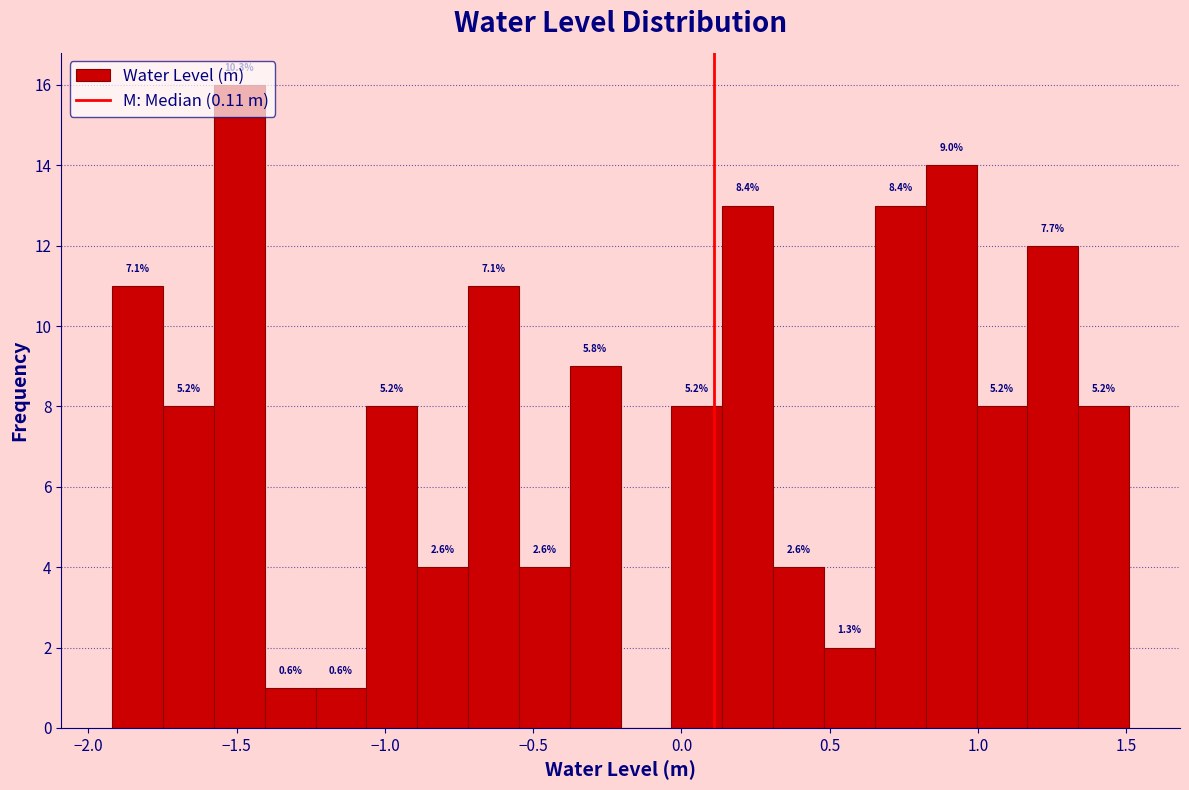

Read against the x-axis, roughly where is the centre of the tallest bar?

-1.50